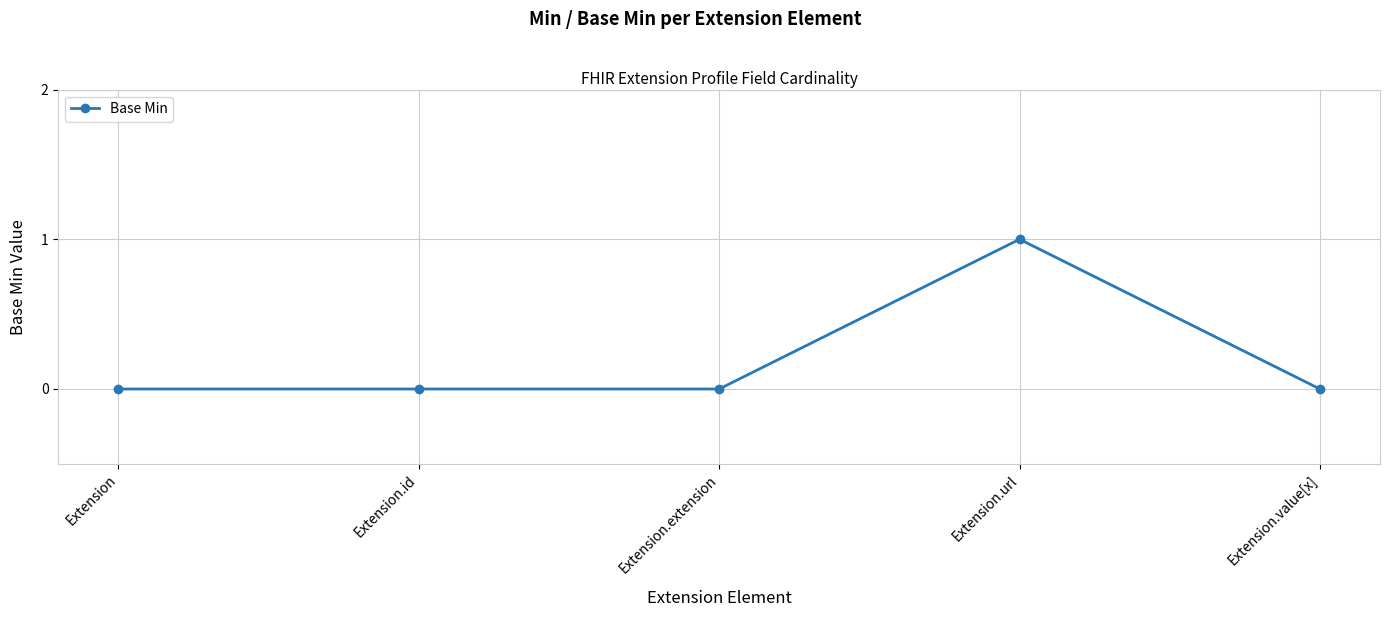

The value at Extension.value[x] is 0. True or false?

True